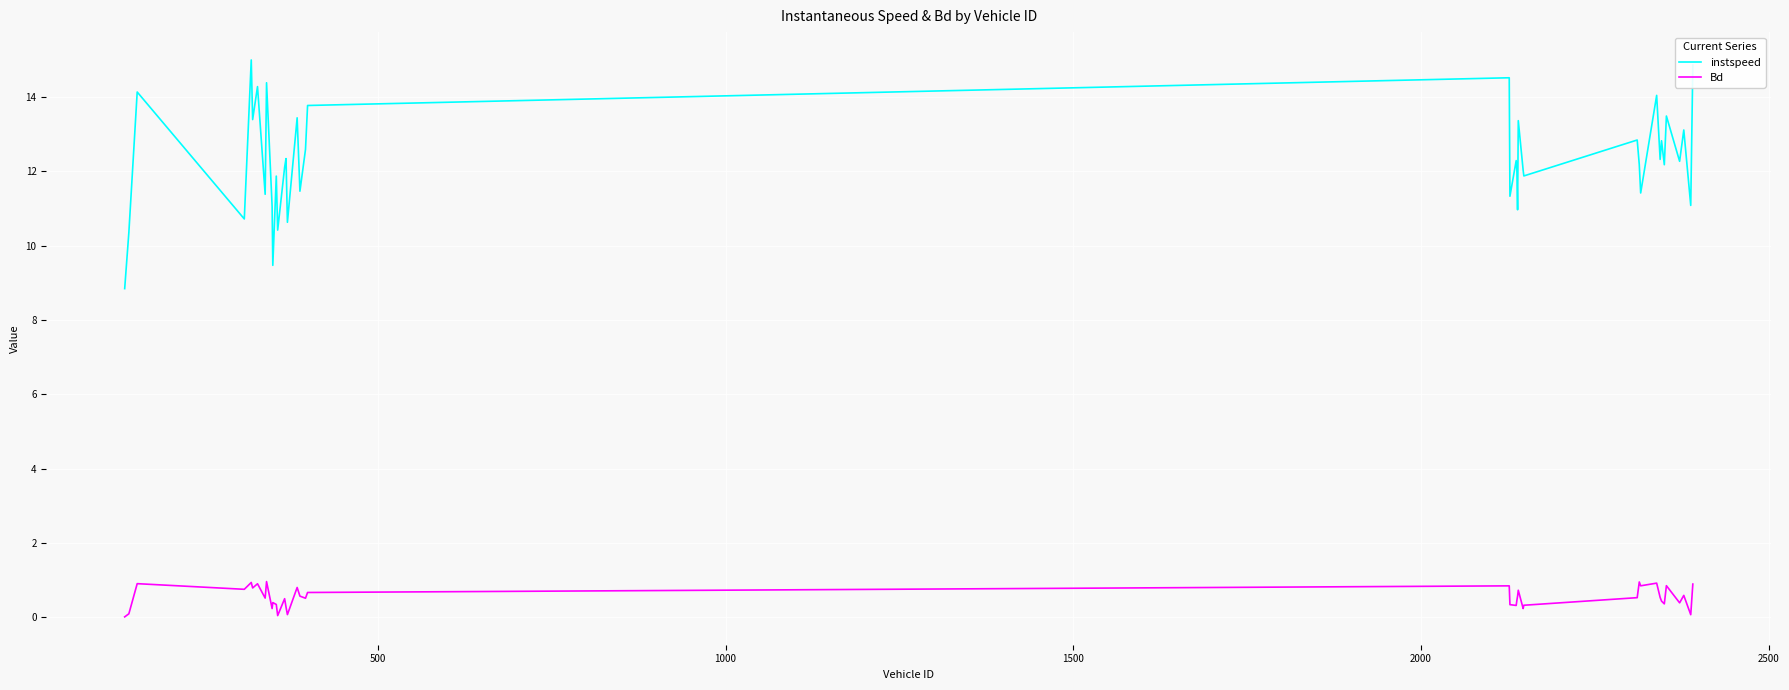

Is this an area chart (filled region under the line)?

No